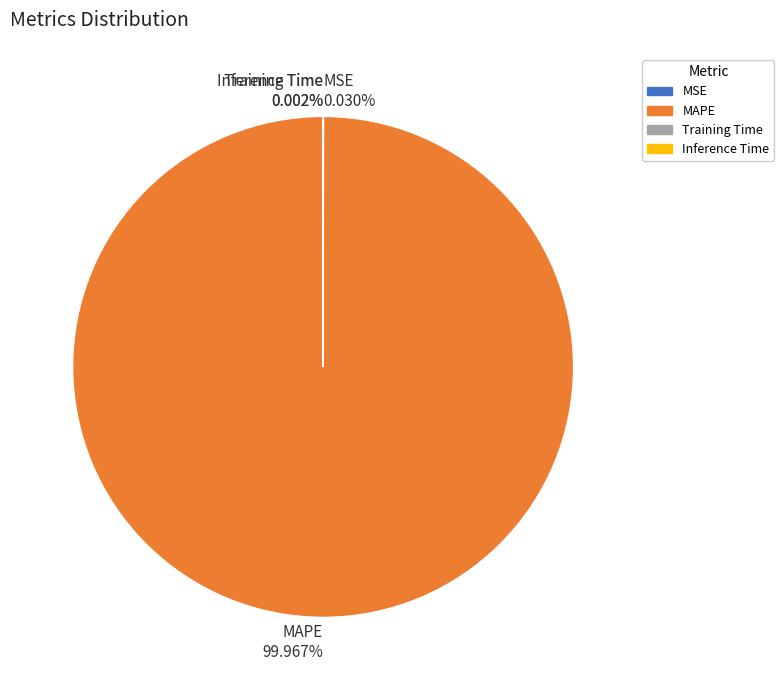

Which slice is the largest?

MAPE